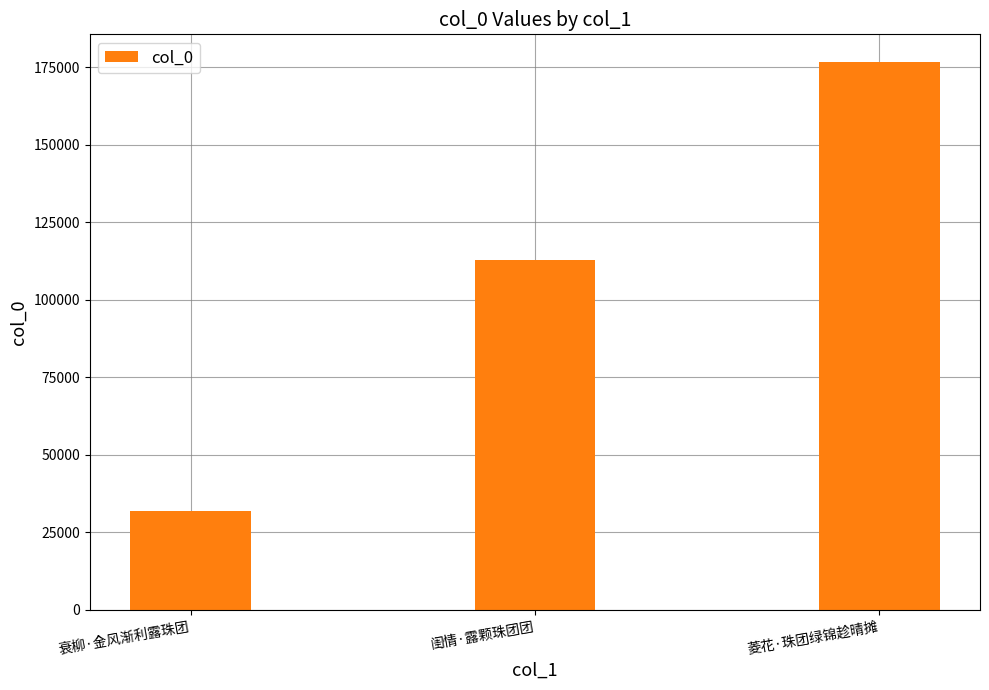

What is the difference between the values at 菱花·珠团绿锦趁晴摊 and 衰柳·金风渐利露珠团?

144929